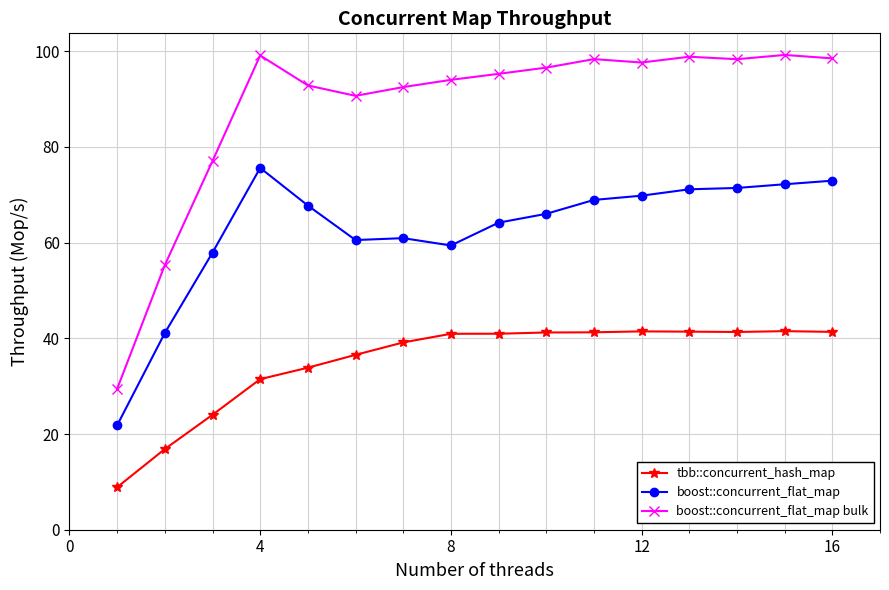

Is this an area chart (filled region under the line)?

No